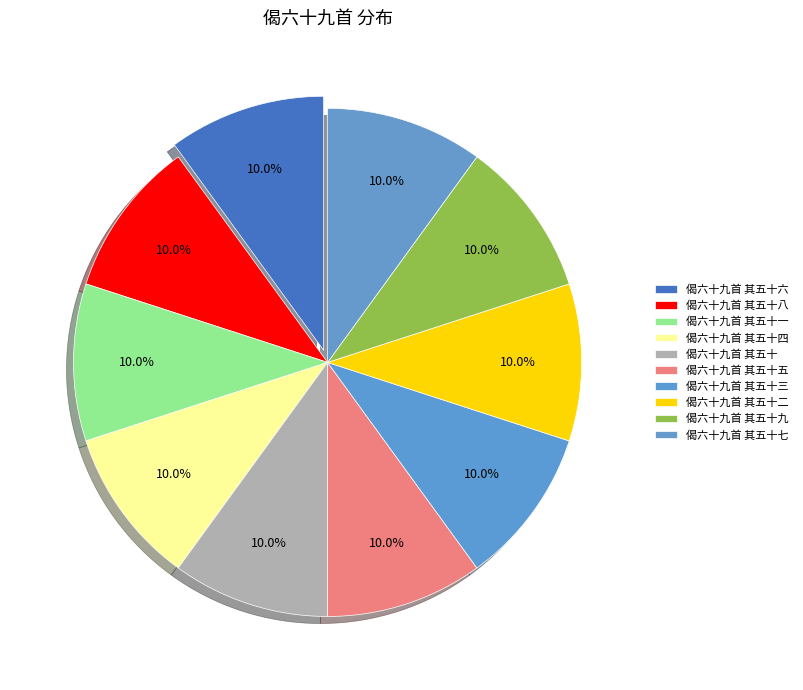

Count the number of slices in the pie.

10